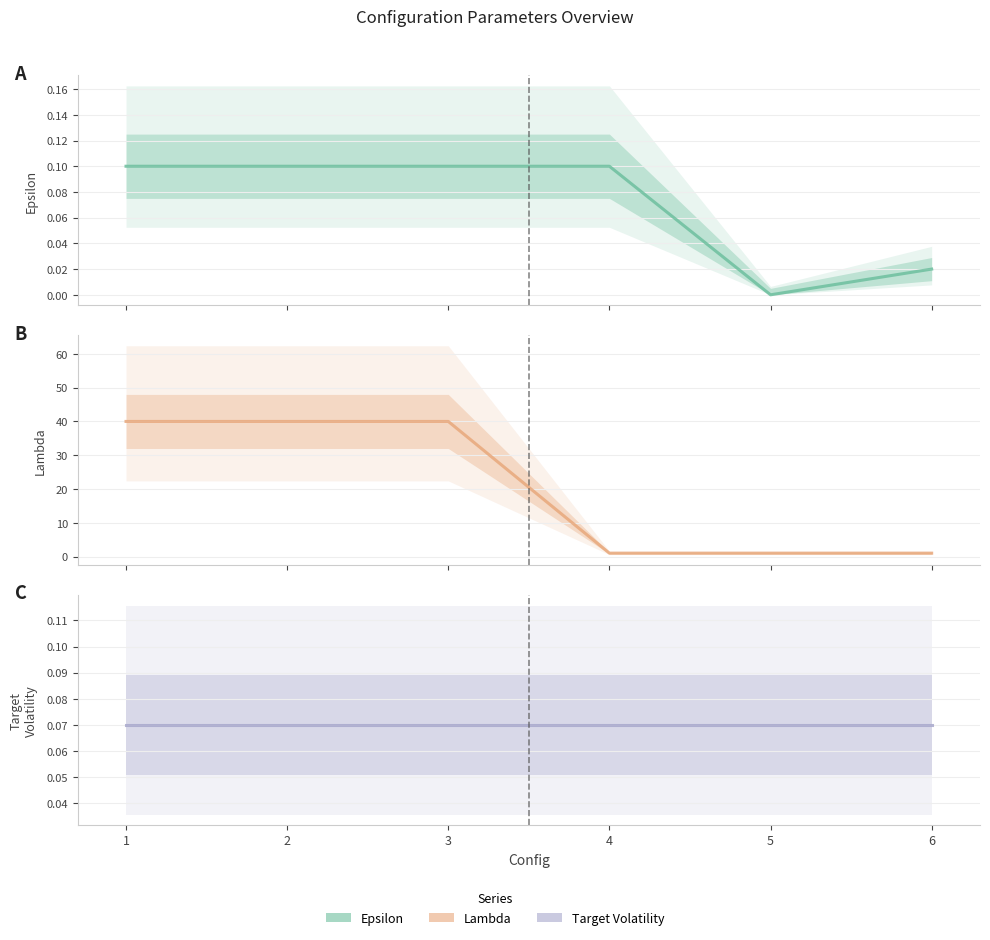

True or false: Lambda has a value of 40.0 at 2.

True